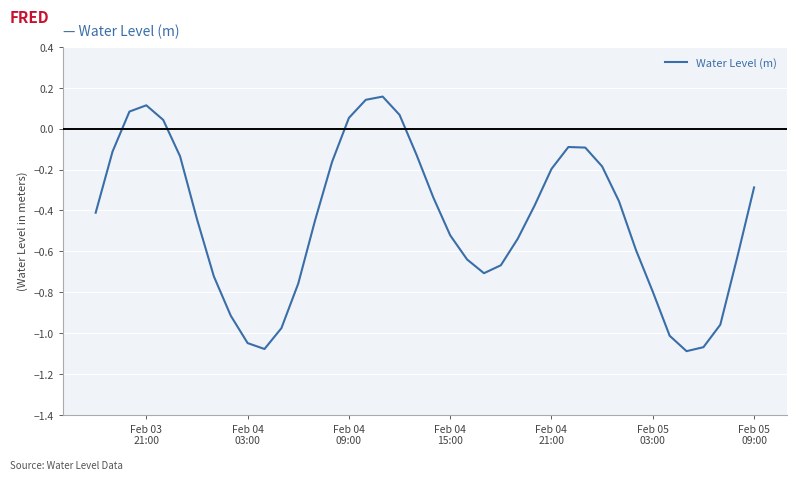

How many points are lower than both their immediate neighbors (excluding endpoints)?

3